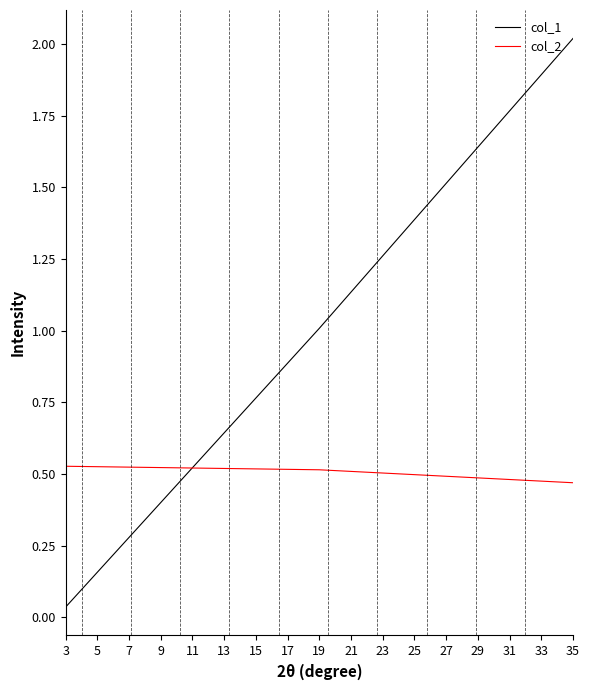

How many categories are shown in the chart?

3